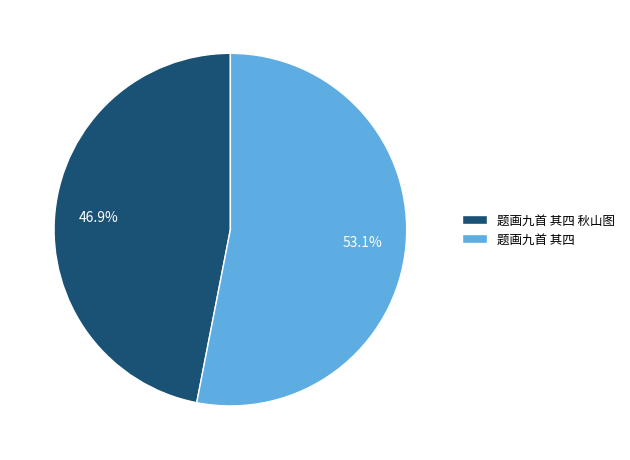

Rank the categories by value from lowest to highest.

题画九首 其四 秋山图, 题画九首 其四